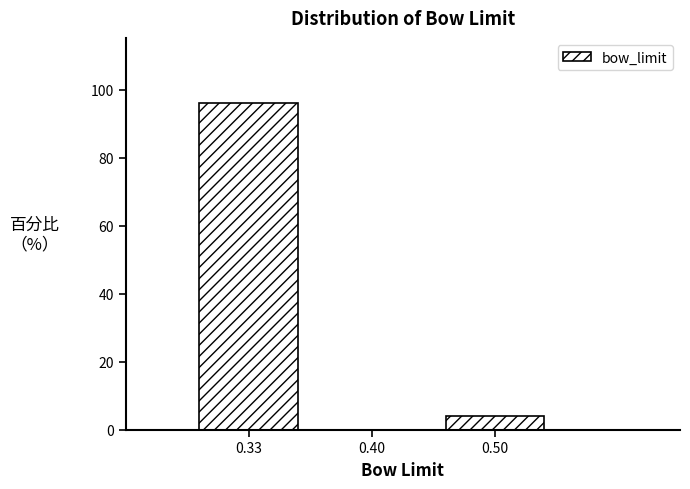

Reading left to right, extract all data points from this chart.

0.33=96	0.40=0	0.50=4